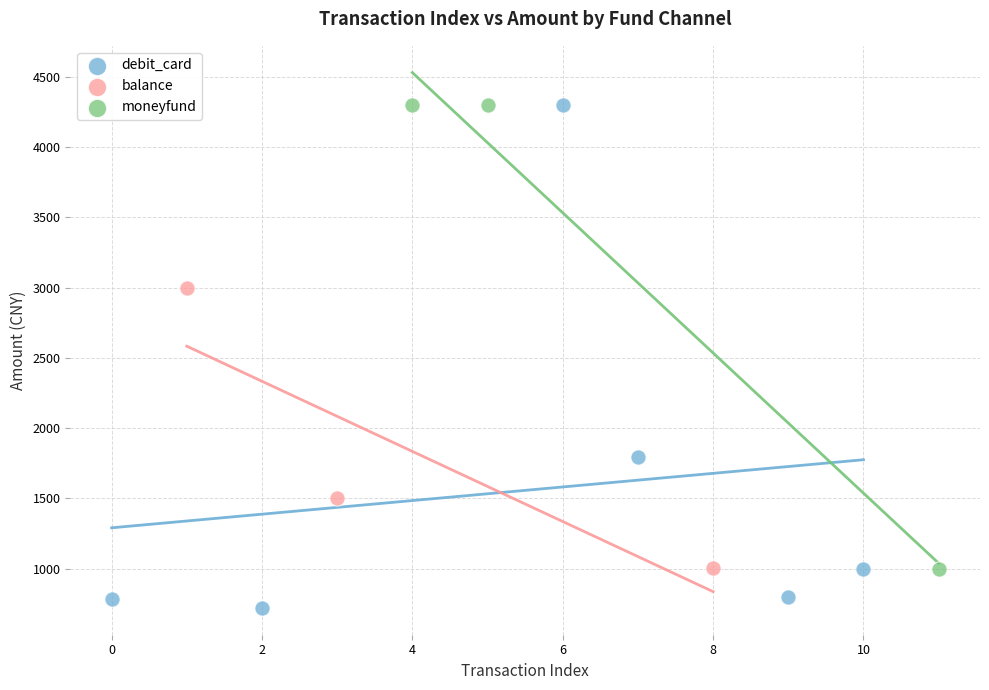

Which series contains the lowest Y value?

debit_card